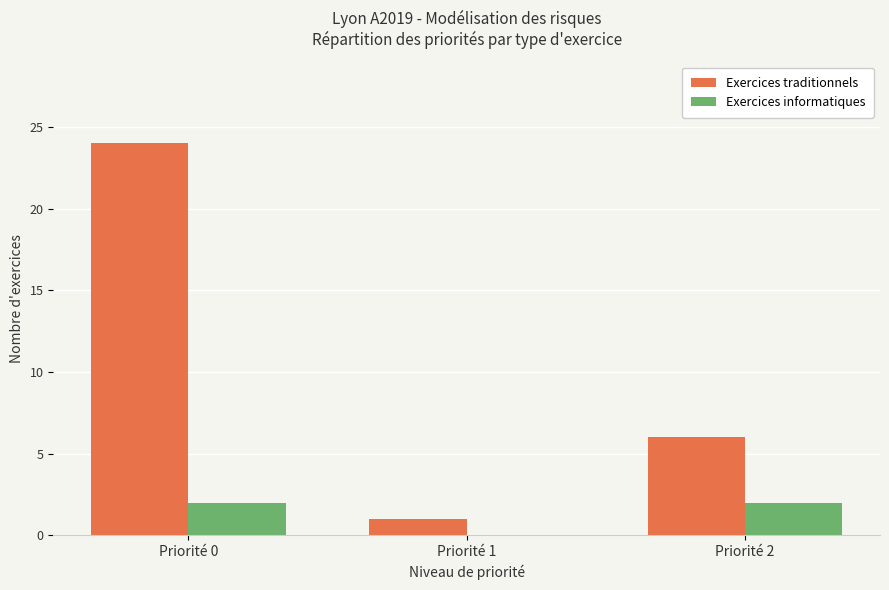

At which category is the sum across all series the highest?

Priorité 0